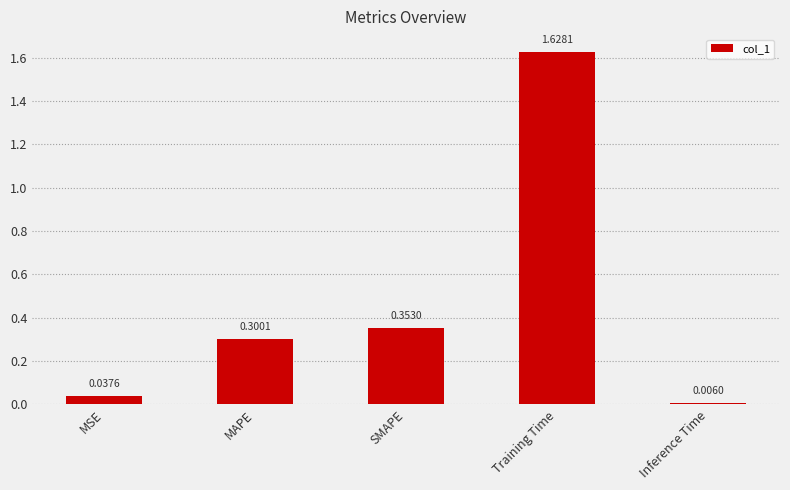

How many bars are there in total?

5